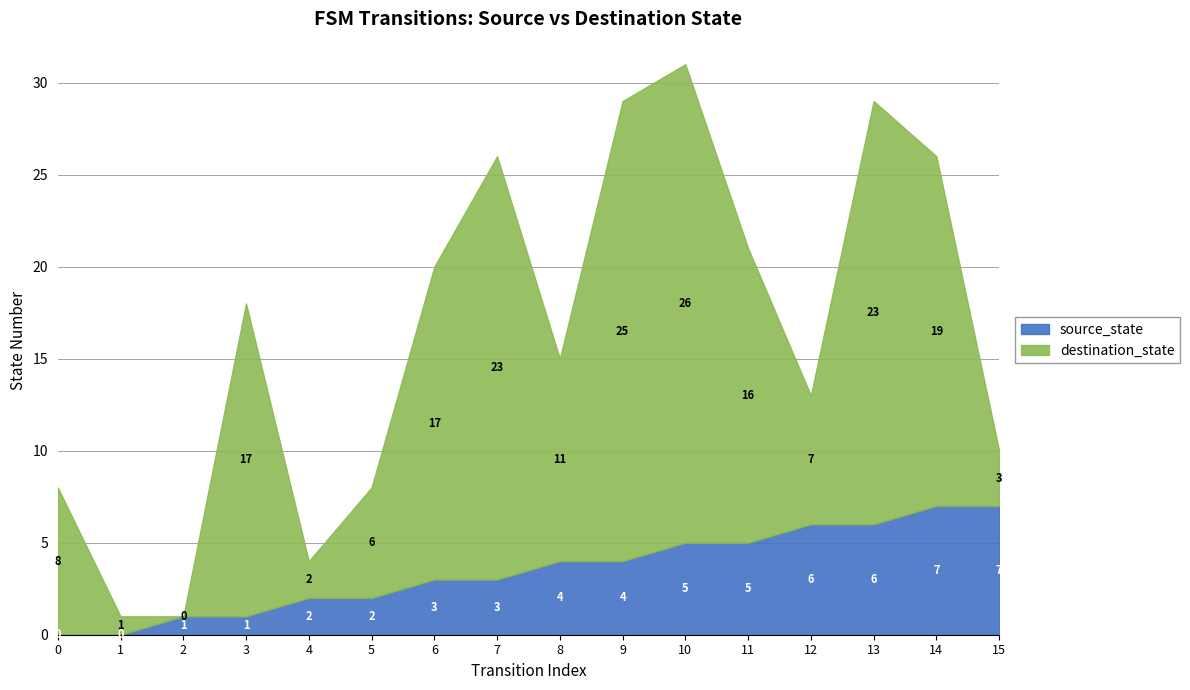

What is the highest value of the source_state series?

7